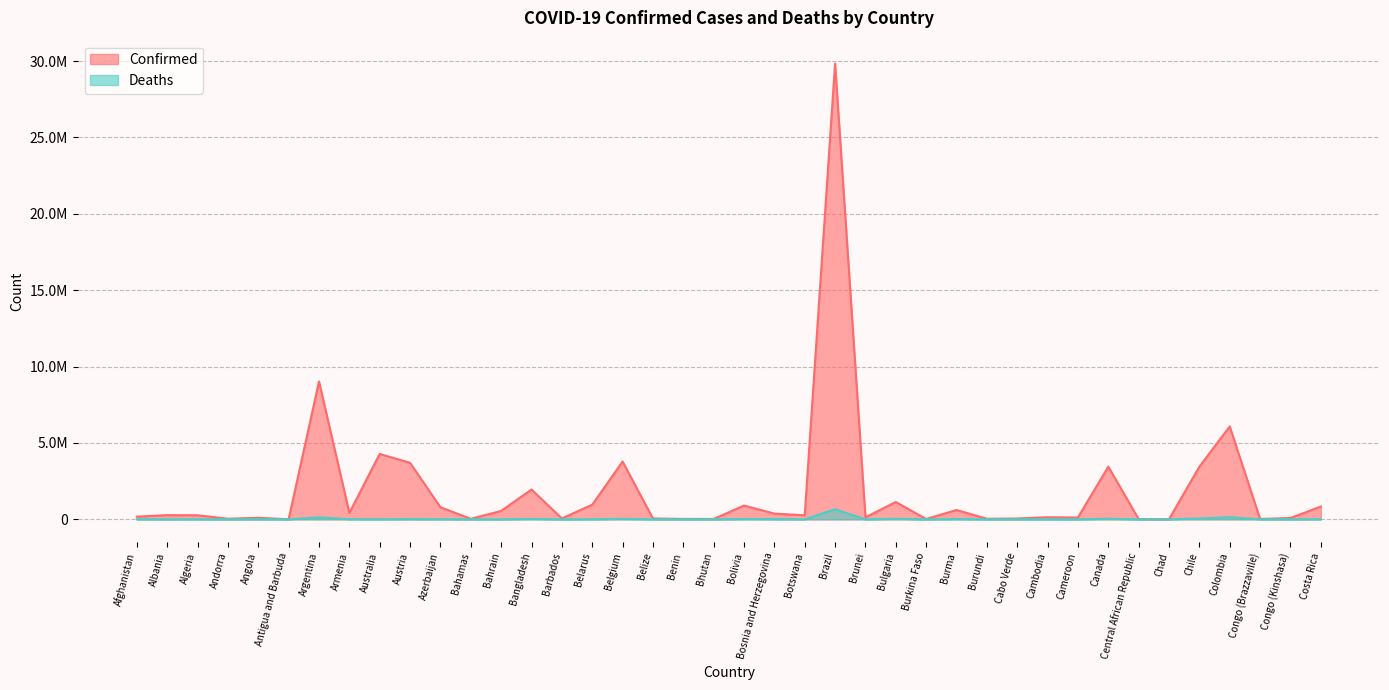

What position from the left is Algeria?

3